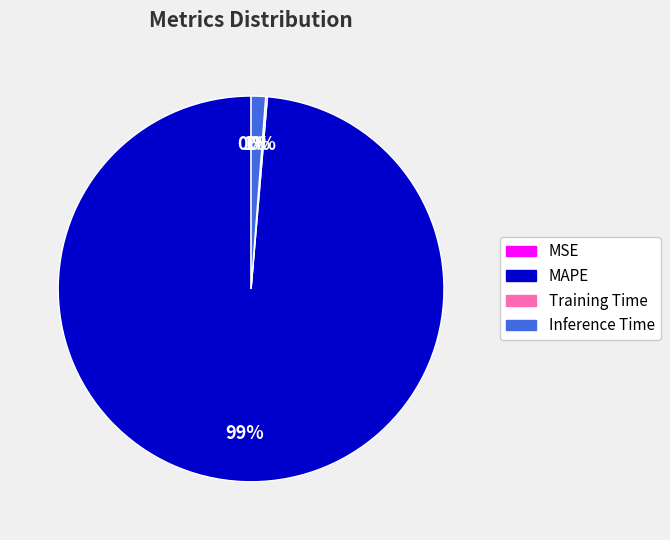

To the nearest percent, what is the difference between the MSE and Inference Time slice percentages?

1%